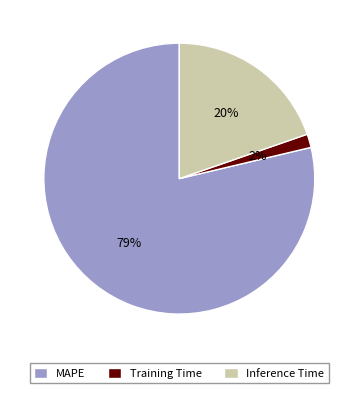

The MAPE slice represents 79% of the pie. True or false?

True